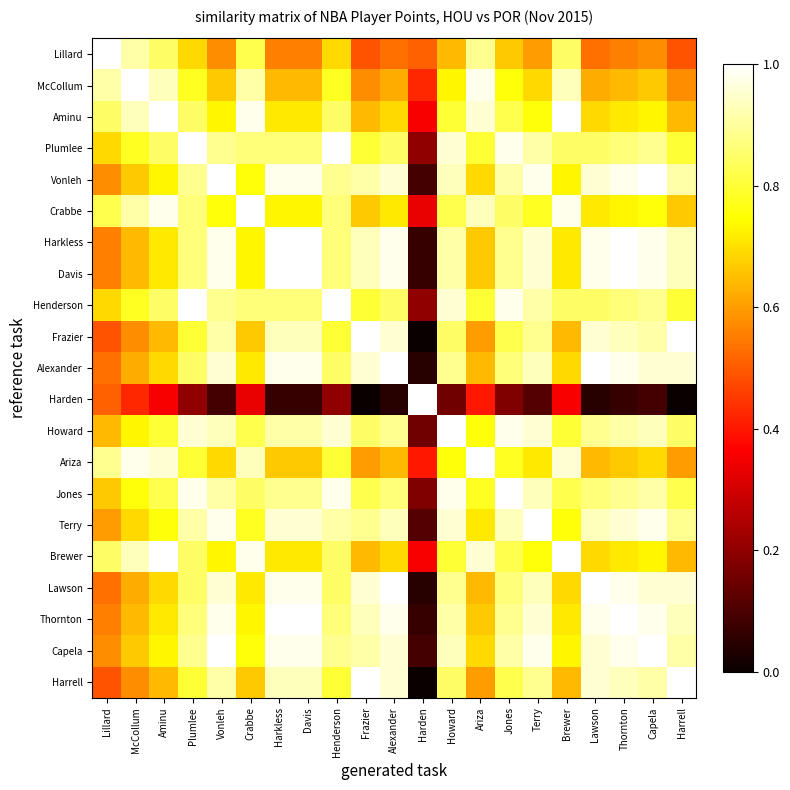

Which has a higher value, Davis or Alexander?

Davis